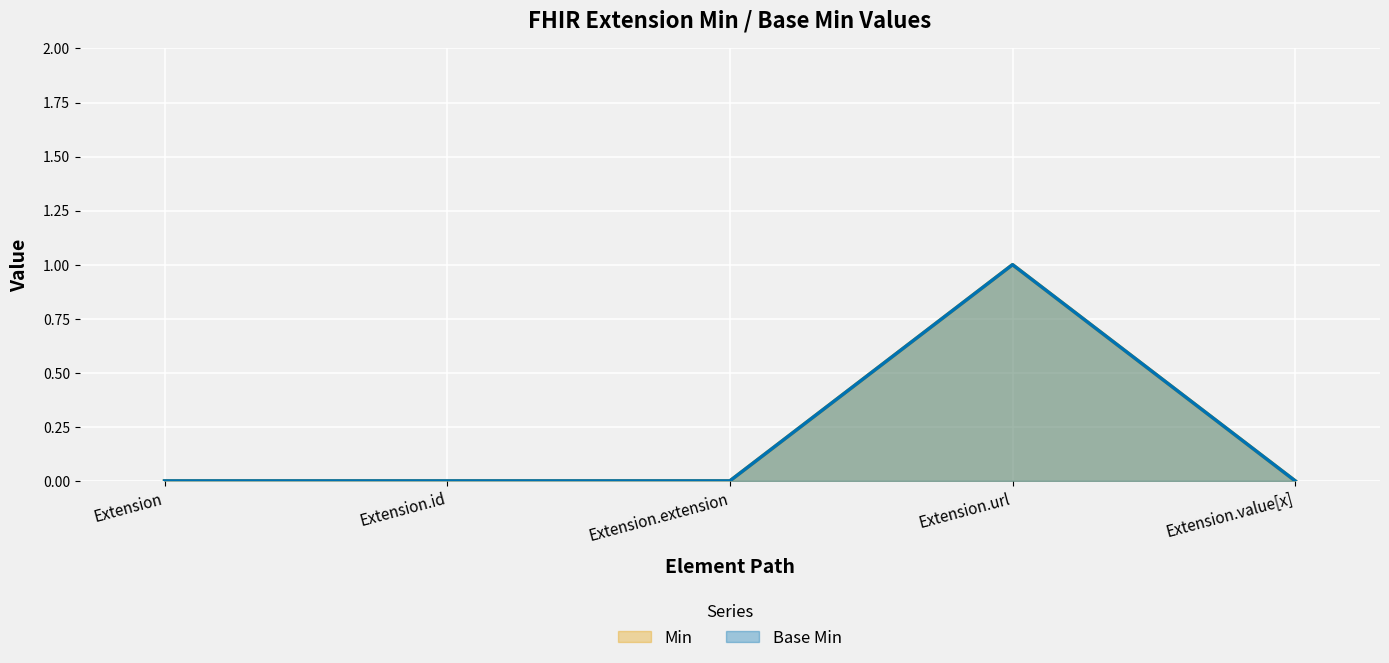

List the series in order of their peak value, lowest first.

Min, Base Min